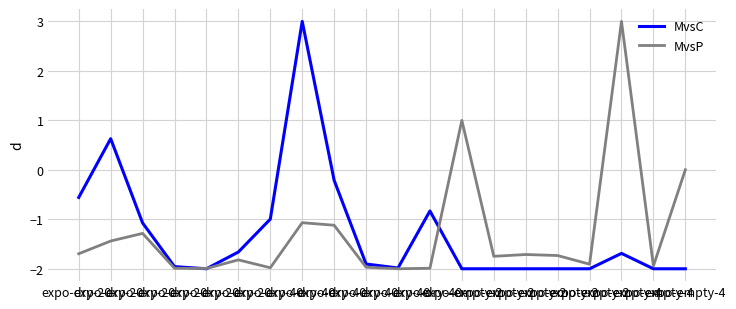

Rank the categories by MvsP value from highest to lowest.

expo-empty-4, expo-empty-2, expo-empty-4, expo-dry-40-, expo-dry-40-, expo-dry-20-, expo-dry-20-, expo-dry-20-, expo-empty-2, expo-empty-2, expo-empty-2, expo-dry-20-, expo-empty-2, expo-empty-4, expo-dry-40-, expo-dry-40-, expo-dry-20-, expo-dry-40-, expo-dry-20-, expo-dry-40-